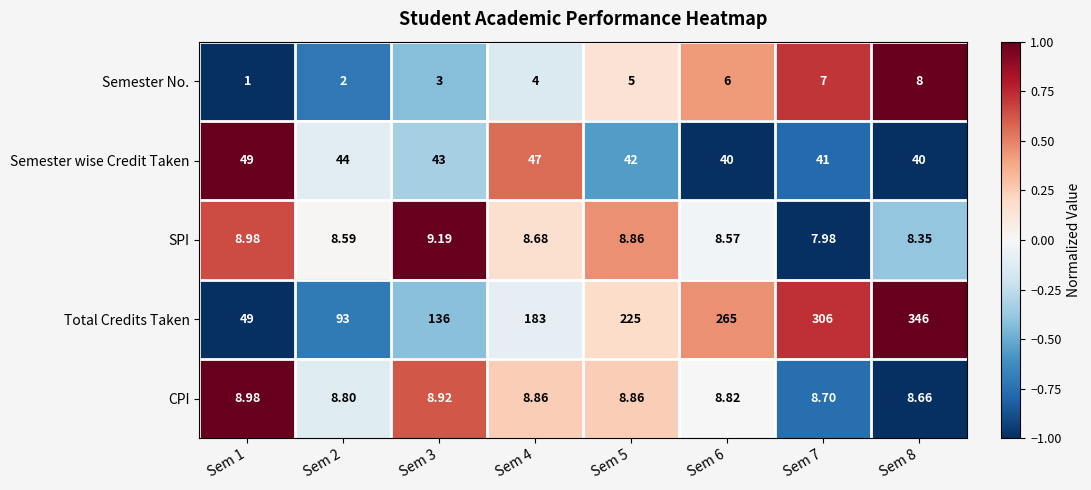

Rank the series by their maximum value, from lowest to highest.

Semester No., CPI, SPI, Semester wise Credit Taken, Total Credits Taken